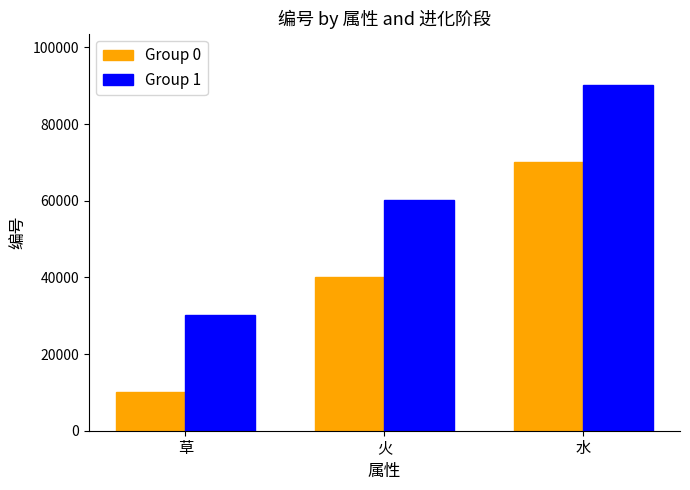

Is the value of Group 1 at 水 greater than the value of Group 0 at 水?

Yes